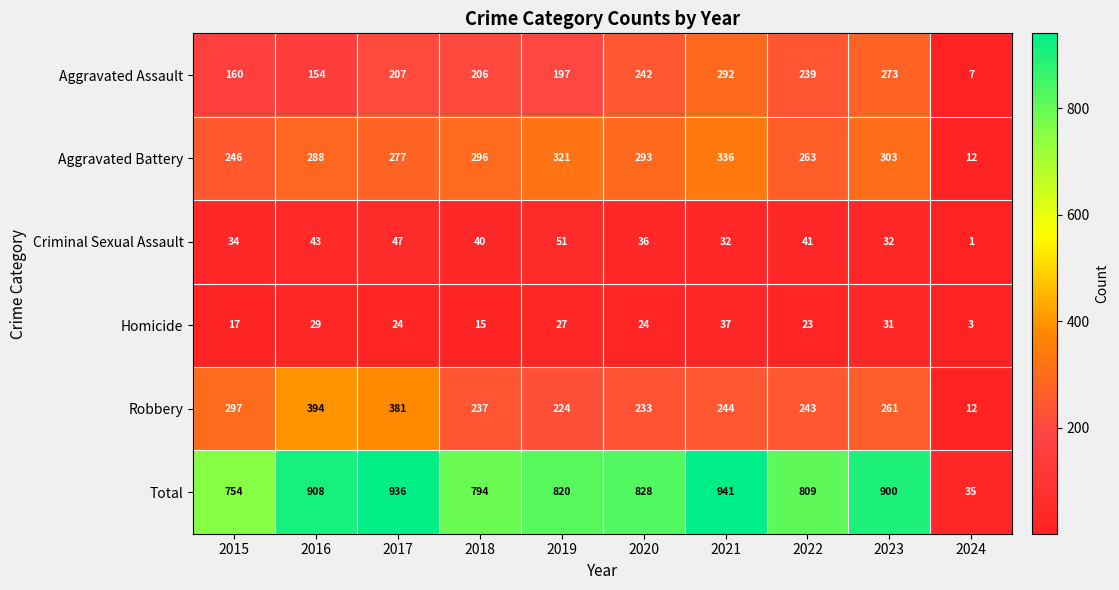

What is the difference between the maximum and minimum values in the Total series?

906